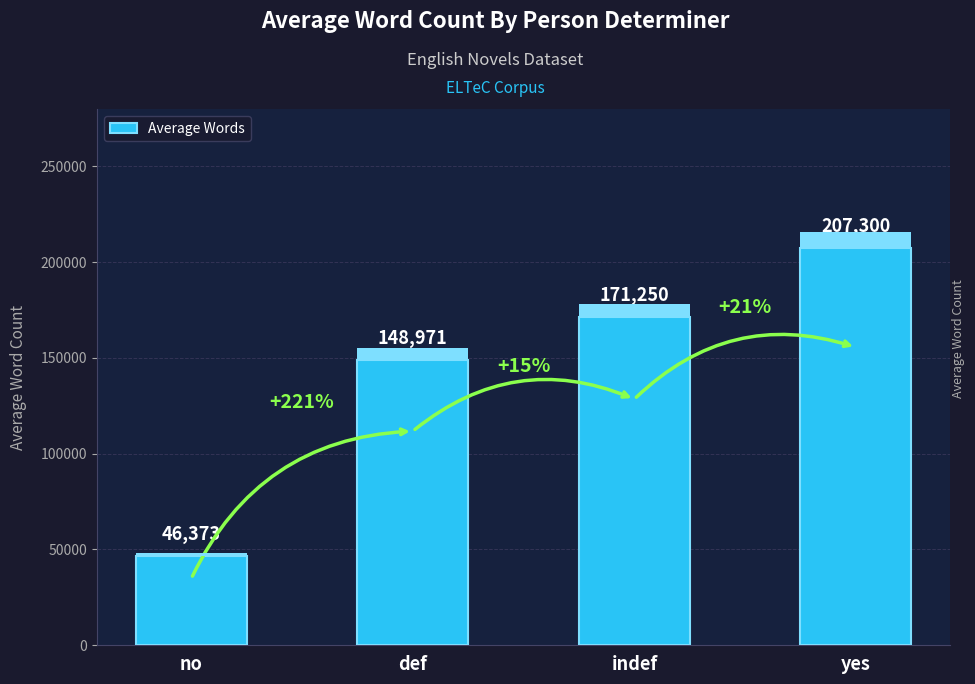

Reading left to right, transcribe all the data shown in this chart.

no=46373	def=148971	indef=171250	yes=207300